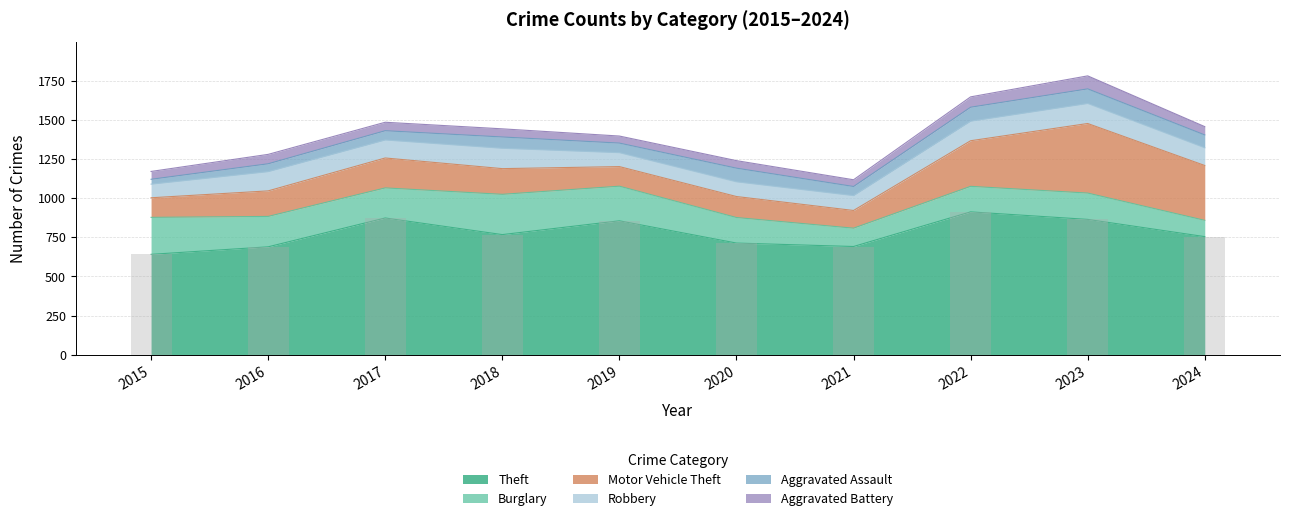

At which category does the chart reach its minimum across all series?

2015